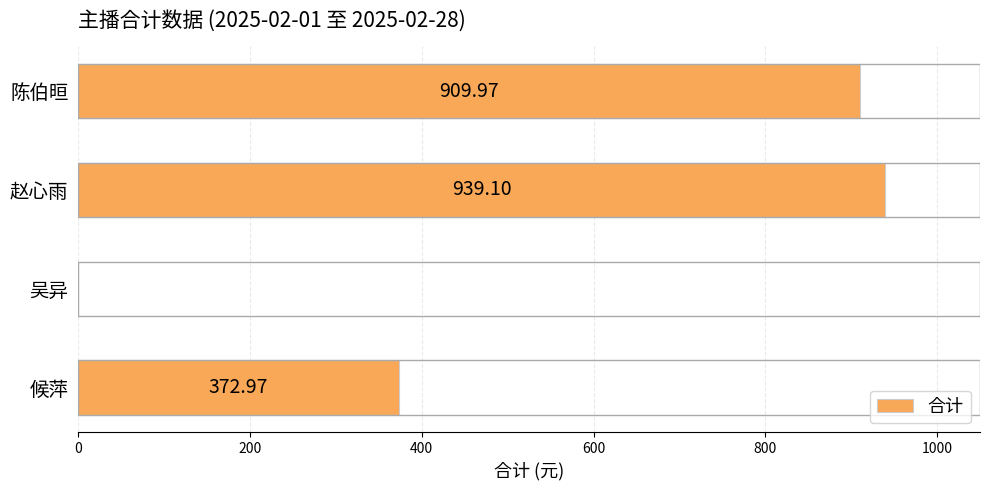

What is the ratio of the value at 陈伯晅 to the value at 候萍?

2.4